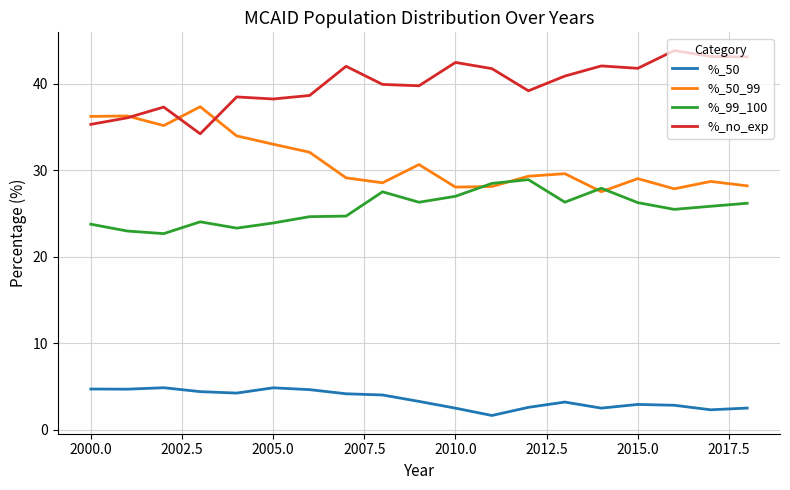

Which series has the largest total across all categories?

%_no_exp